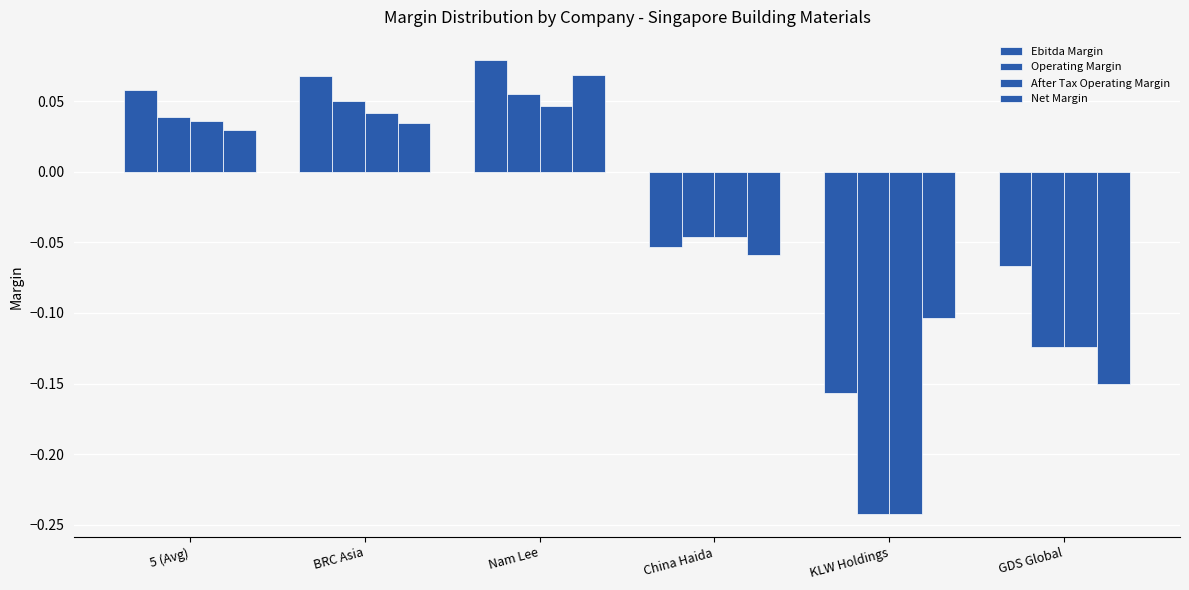

Count the Ebitda Margin values in the range 0 to 1.

3